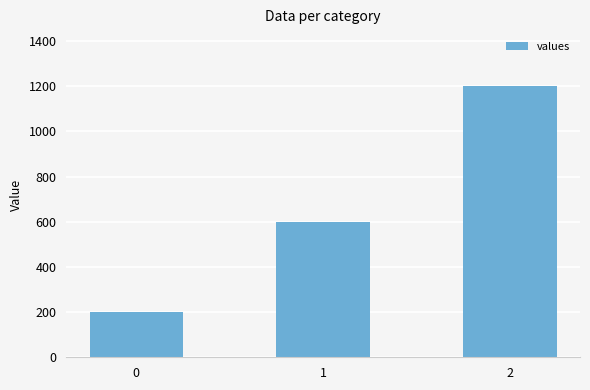

How many values are below 600?

1